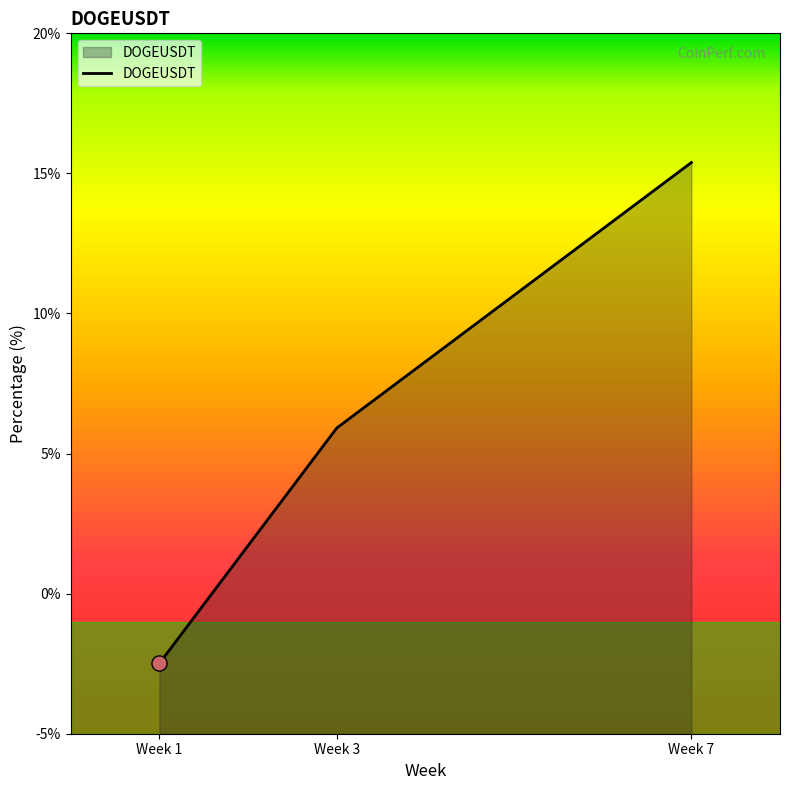

What is the change in value from Week 1 to Week 3?

+8.4